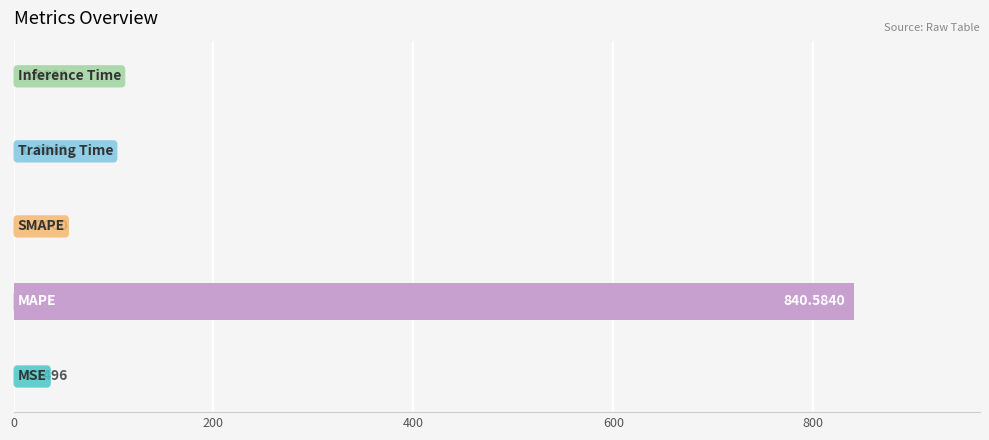

Which label corresponds to the largest value in the chart?

MAPE